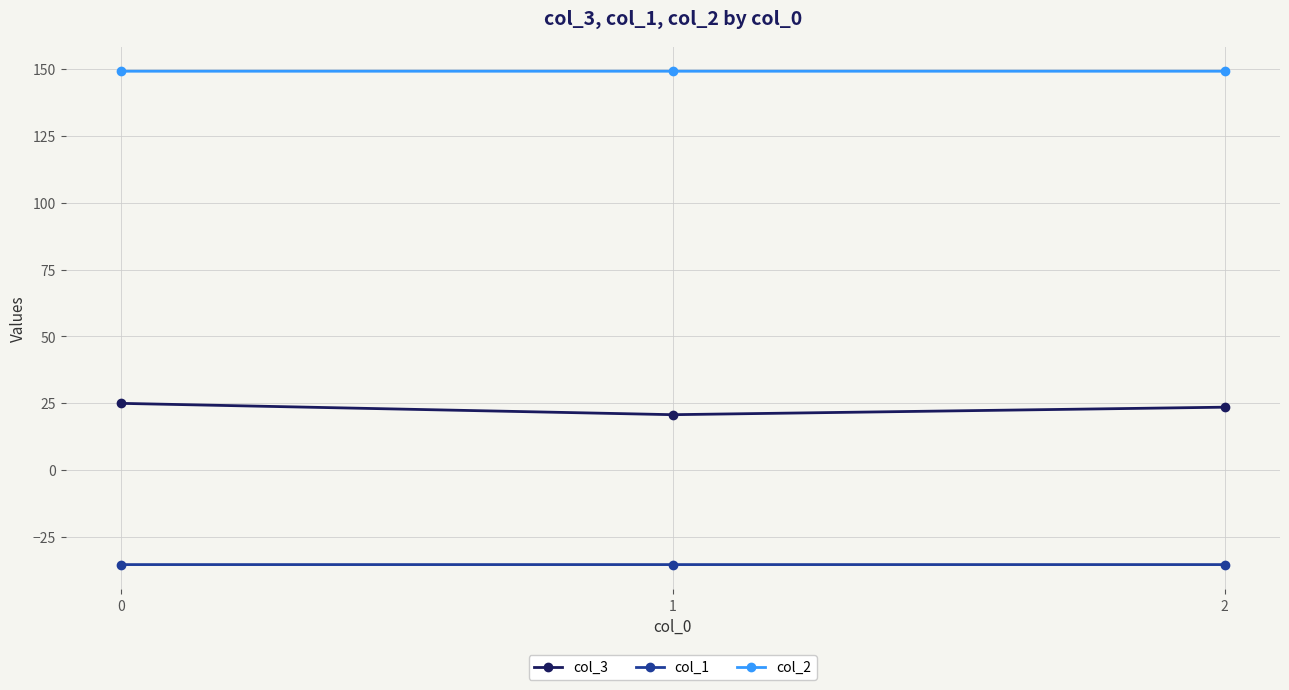

What is the total value across all series at 1?

134.5